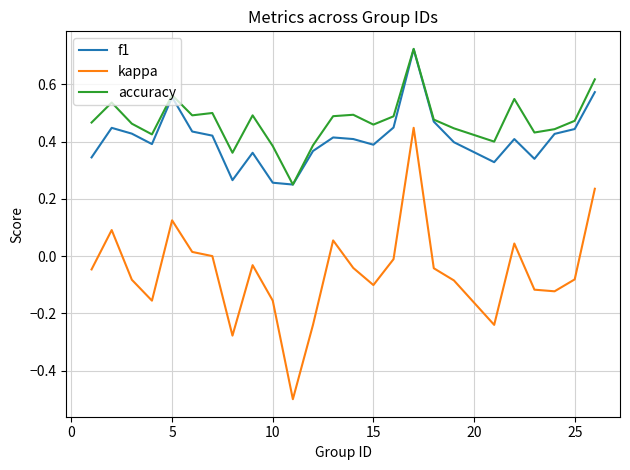

True or false: f1 and kappa cross at least once.

False